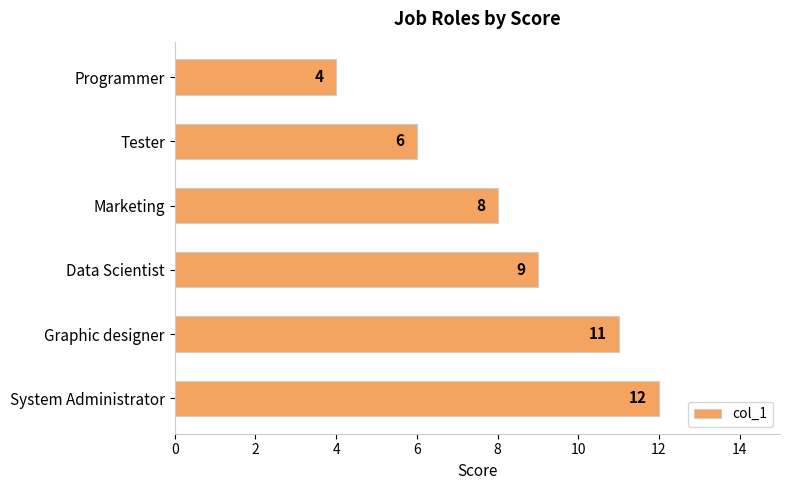

Rank the categories by value from lowest to highest.

Programmer, Tester, Marketing, Data Scientist, Graphic designer, System Administrator